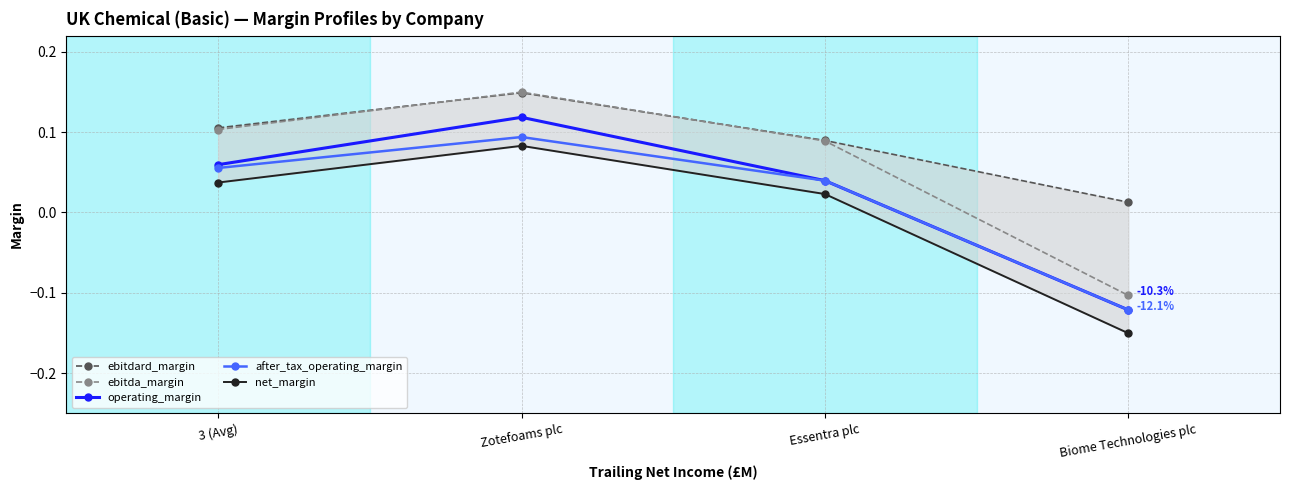

At which category does ebitda_margin reach its first local peak?

Zotefoams plc